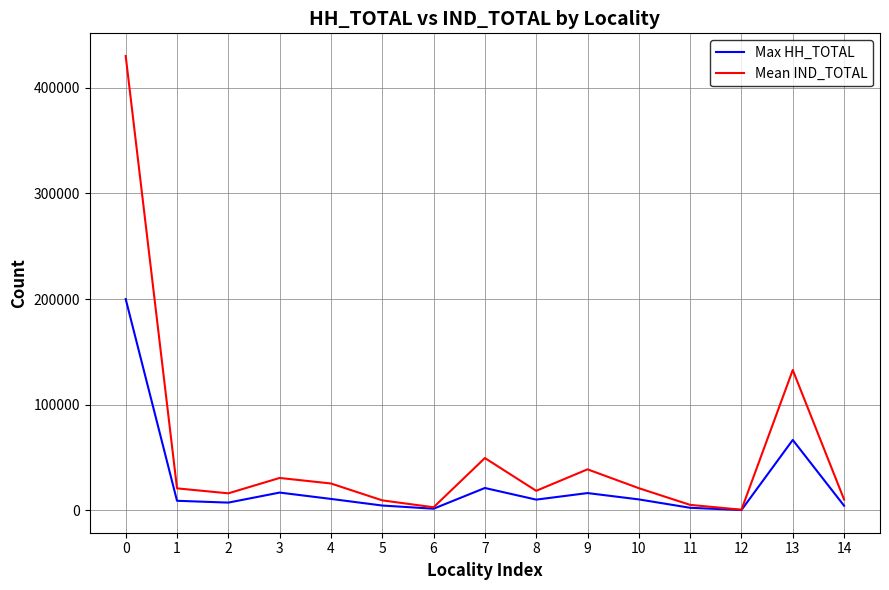

Which series has the largest range (max minus min)?

Mean IND_TOTAL